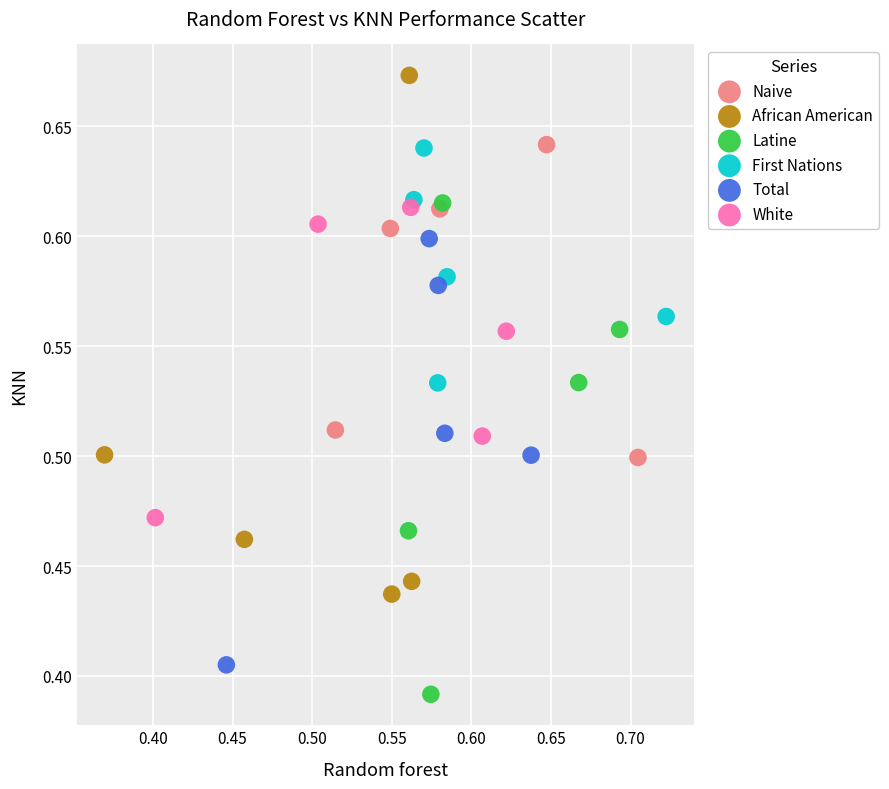

Which series reaches the minimum Y coordinate?

Latine